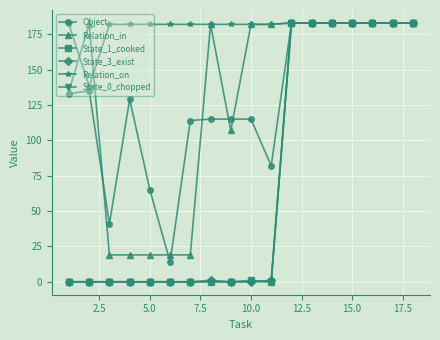

At how many categories does at least one series exceed 121?

18